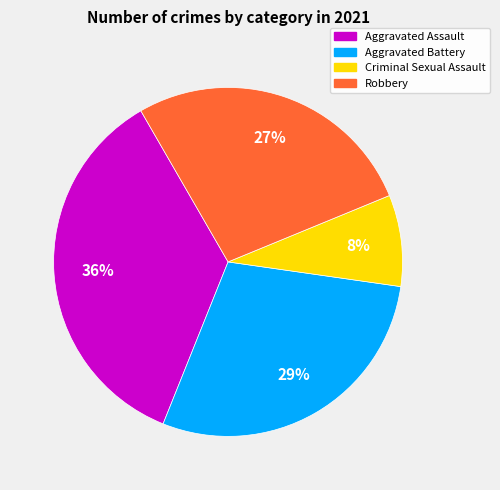

Do Criminal Sexual Assault and Aggravated Battery together represent more than half of the pie?

No